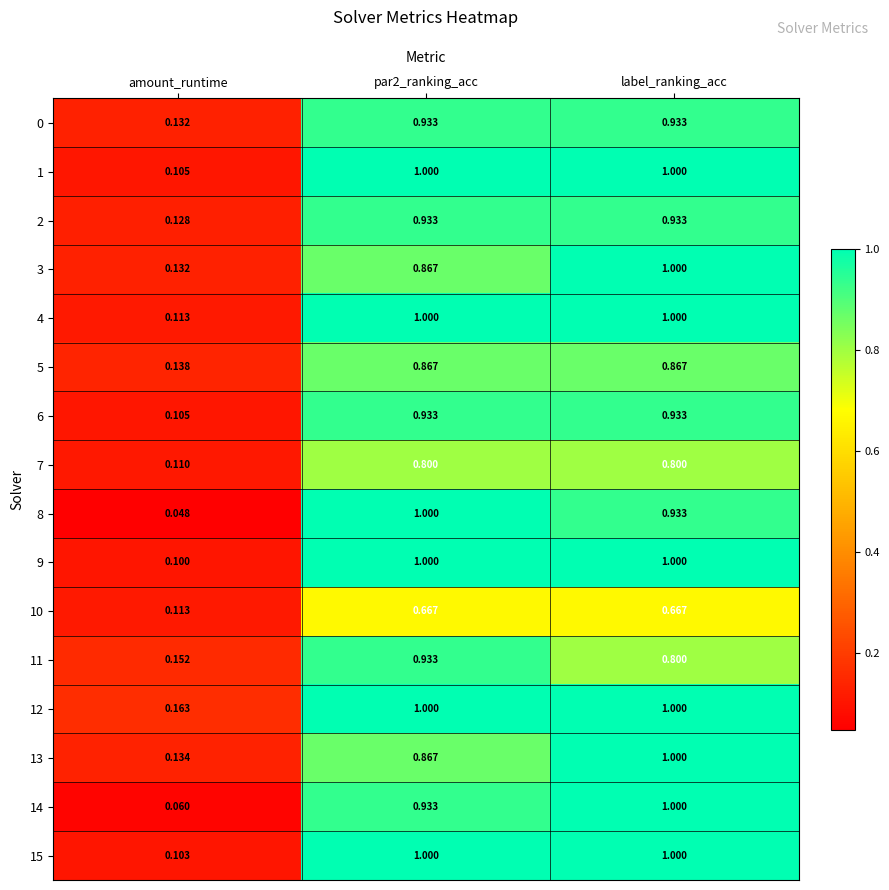

What is the spread (max minus min) of values at label_ranking_acc?

0.3